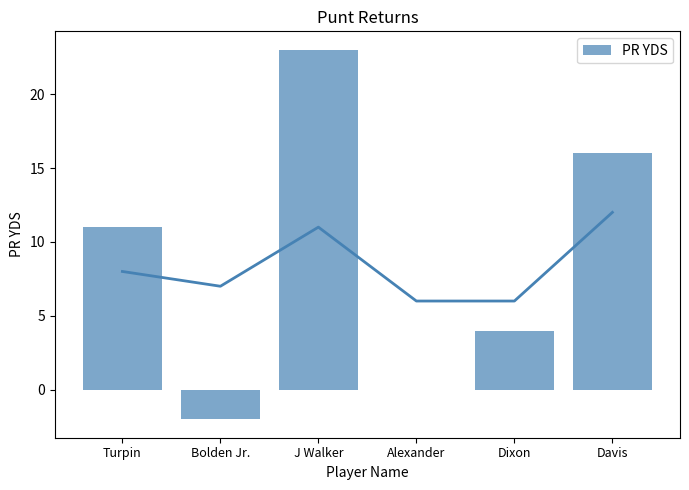

Which has a higher value, Bolden Jr. or Davis?

Davis